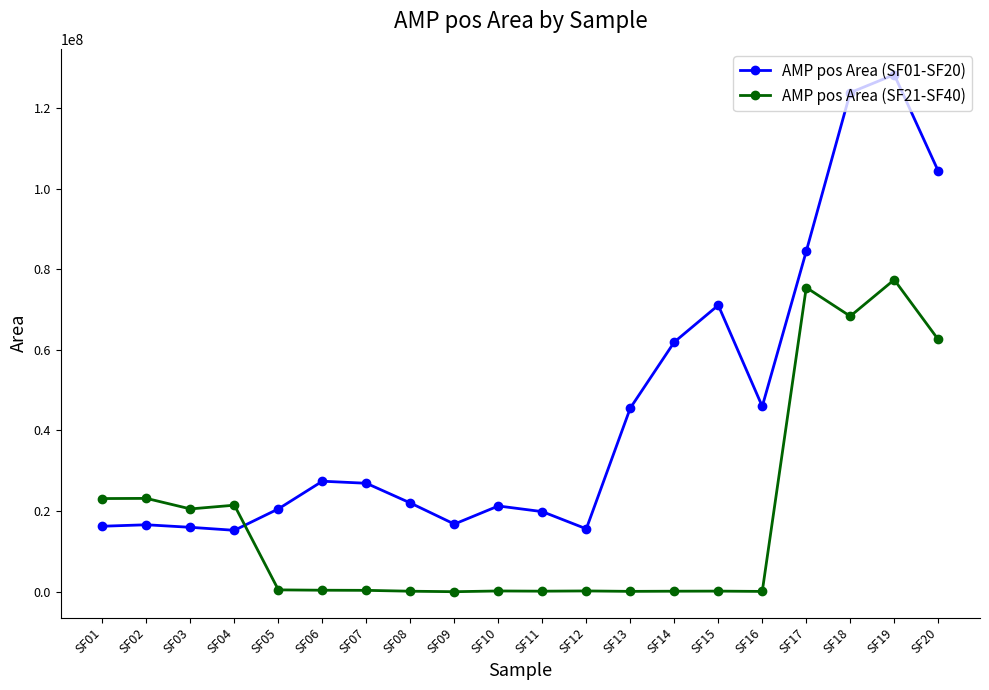

Which series has the largest range (max minus min)?

AMP pos Area (SF01-SF20)